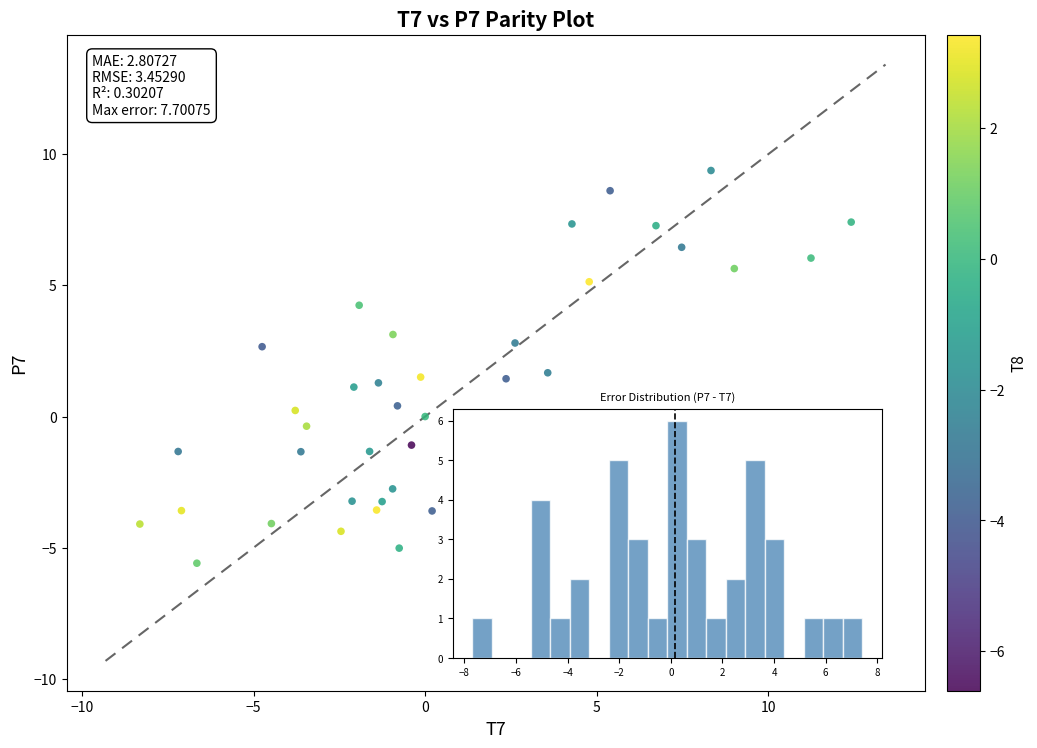

What is the range of Y values (max minus min)?

15.0